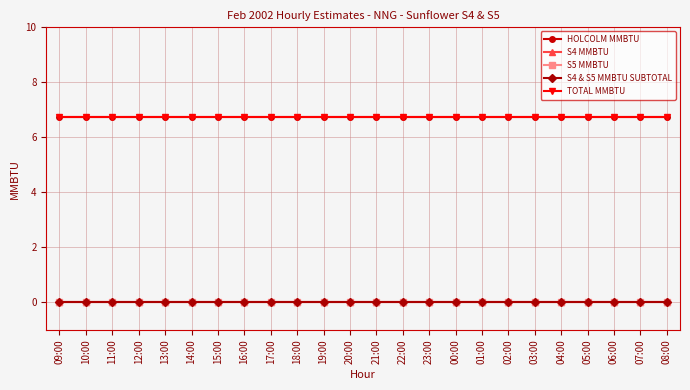

What are all the series names shown in the legend?

HOLCOLM MMBTU, S4 MMBTU, S5 MMBTU, S4 & S5 MMBTU SUBTOTAL, TOTAL MMBTU